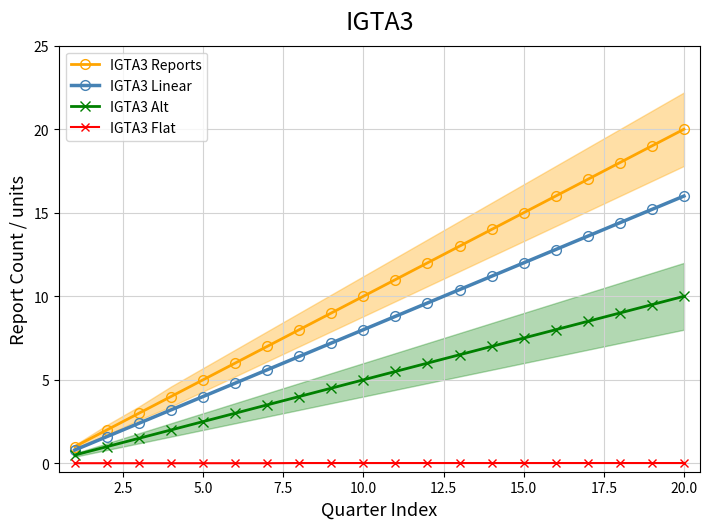

True or false: IGTA3 Alt and IGTA3 Reports cross at least once.

False